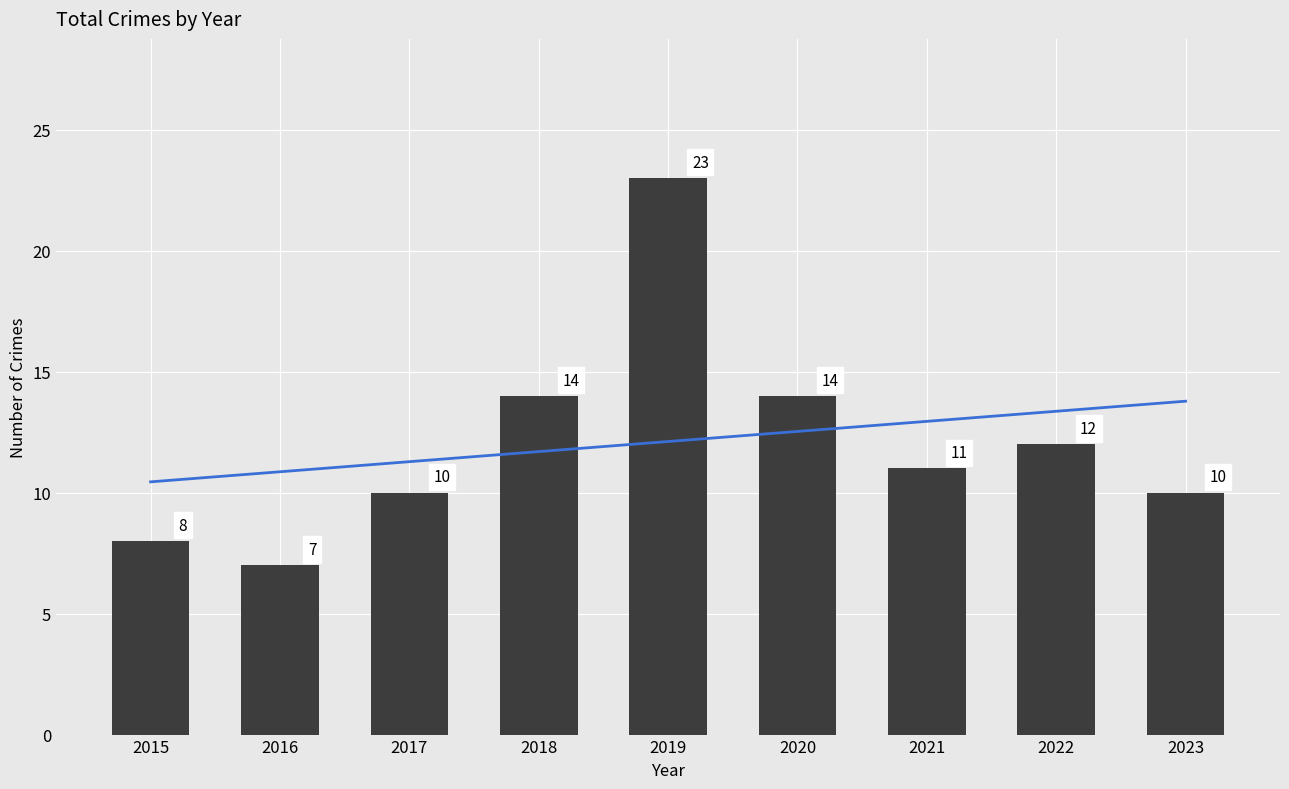

Which label corresponds to the smallest value in the chart?

2016